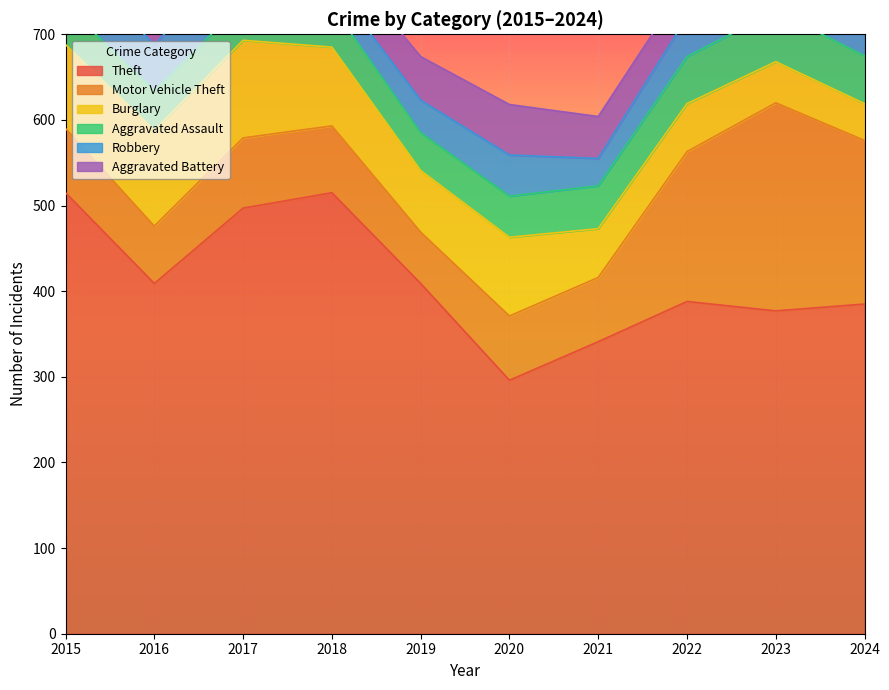

Reading left to right, what are all the values shown in this chart?

Aggravated Assault: 2015=46	2016=46	2017=44	2018=48	2019=44	2020=48	2021=50	2022=55	2023=59	2024=56
Burglary: 2015=98	2016=112	2017=114	2018=92	2019=72	2020=92	2021=57	2022=56	2023=48	2024=43
Motor Vehicle Theft: 2015=75	2016=67	2017=82	2018=78	2019=60	2020=75	2021=75	2022=175	2023=243	2024=191
Robbery: 2015=59	2016=54	2017=60	2018=27	2019=38	2020=48	2021=32	2022=46	2023=53	2024=46
Theft: 2015=515	2016=409	2017=497	2018=515	2019=409	2020=296	2021=341	2022=388	2023=377	2024=385
Aggravated Battery: 2015=38	2016=37	2017=54	2018=39	2019=51	2020=59	2021=49	2022=42	2023=47	2024=46